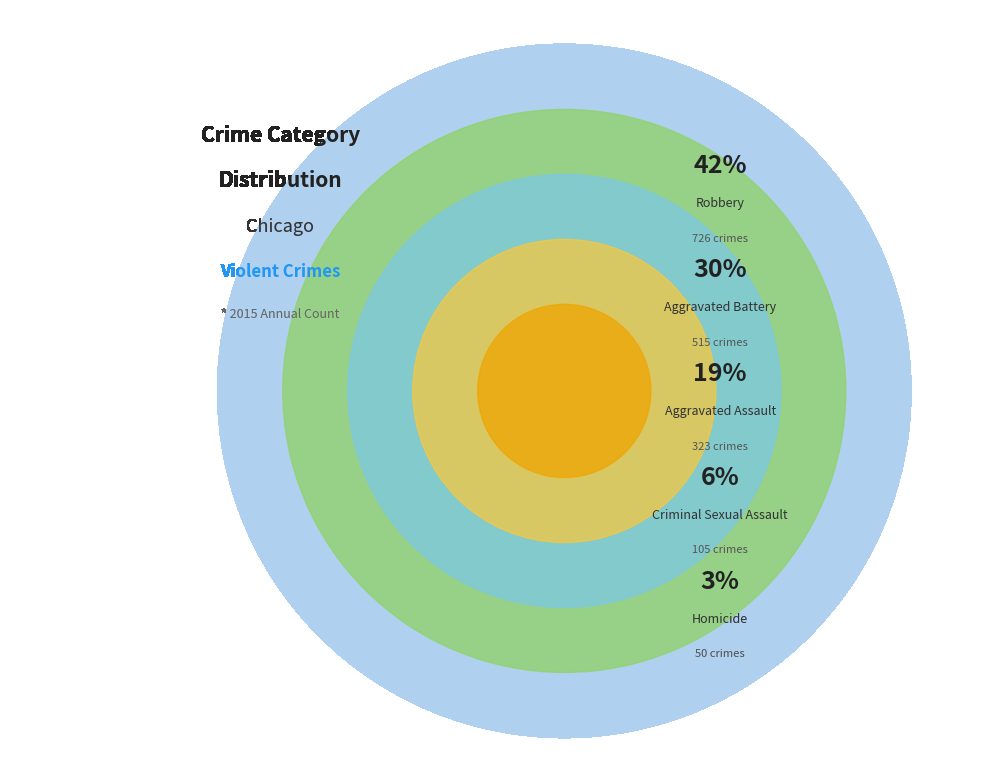

Which has a higher value, Aggravated Assault or Homicide?

Aggravated Assault